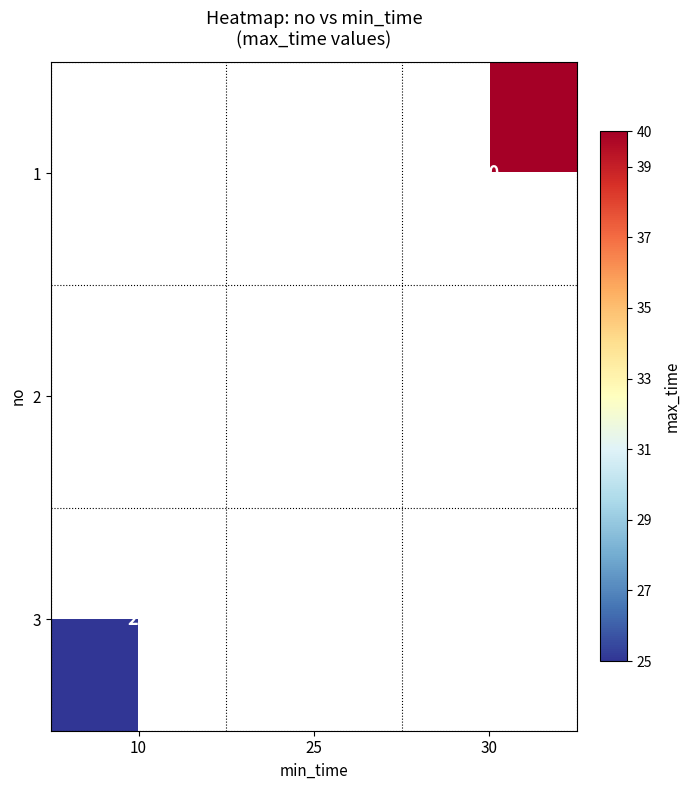

True or false: 1 has a value of 16 at 30.

False